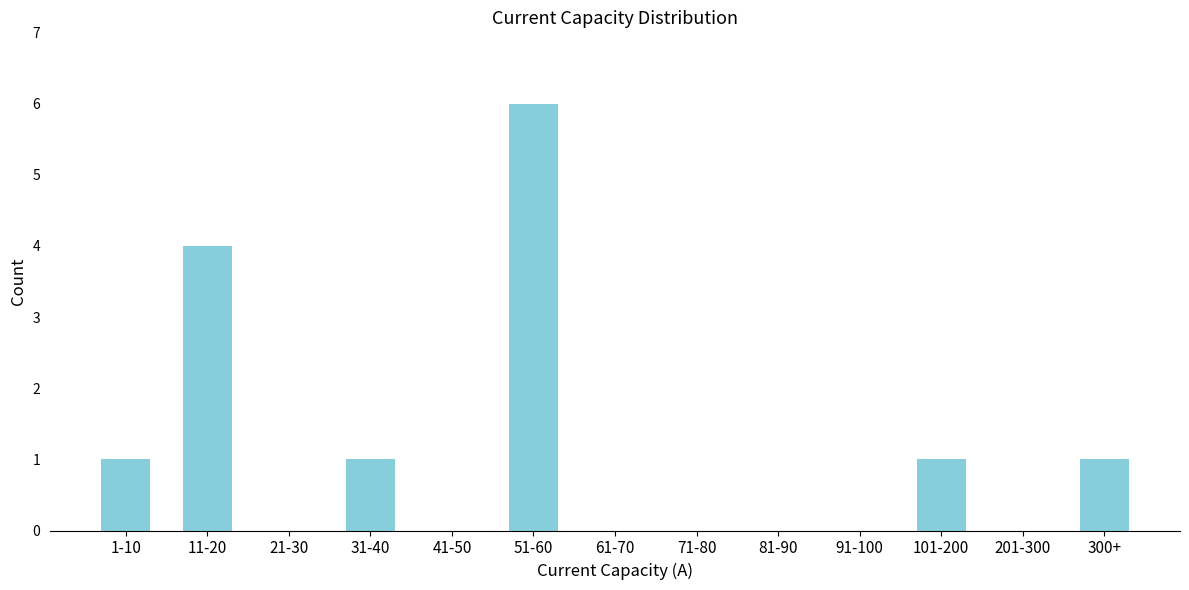

Reading left to right, transcribe all the data shown in this chart.

1-10=1	11-20=4	21-30=0	31-40=1	41-50=0	51-60=6	61-70=0	71-80=0	81-90=0	91-100=0	101-200=1	201-300=0	300+=1